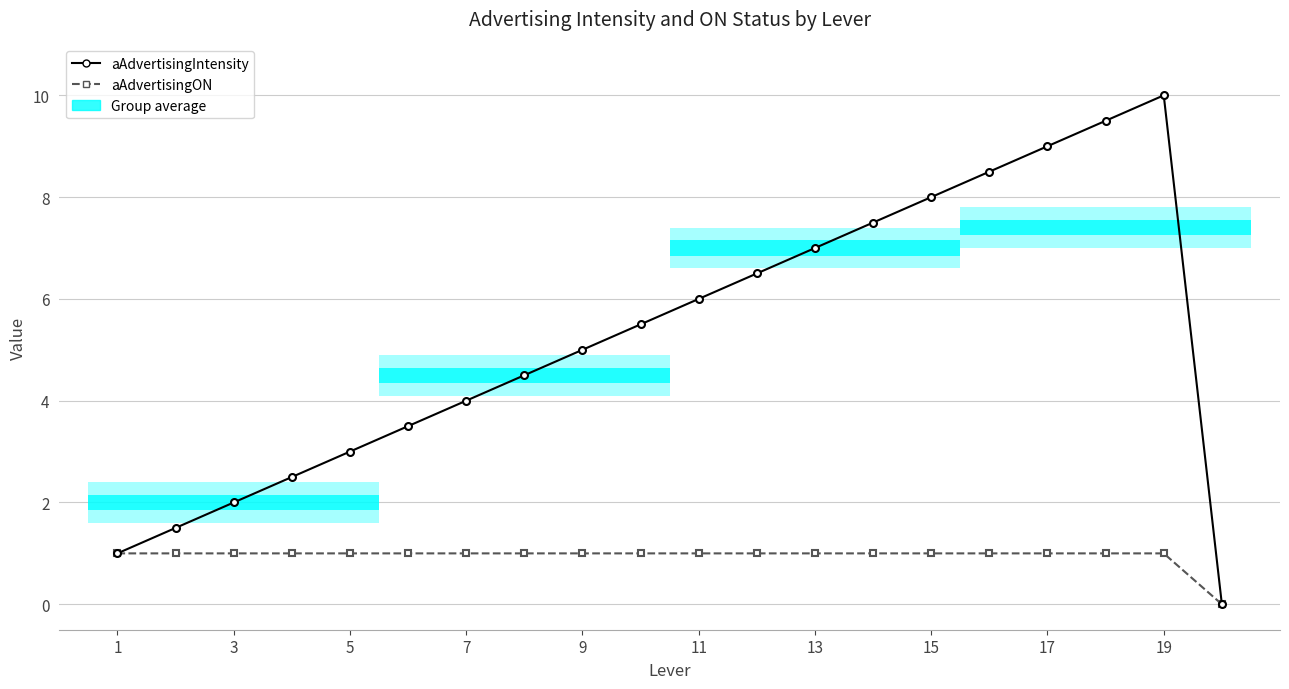

Which series has the largest total across all categories?

aAdvertisingIntensity